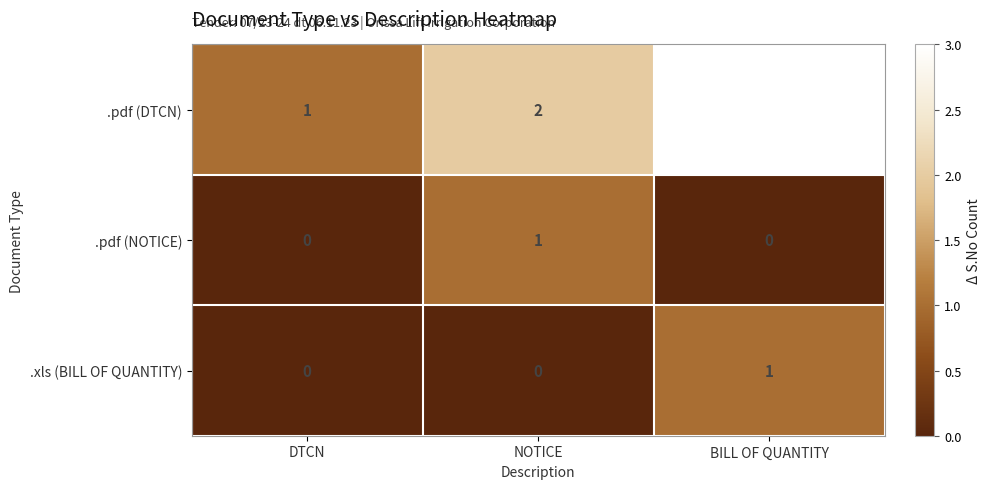

Which series has the widest spread of values?

.pdf (DTCN)